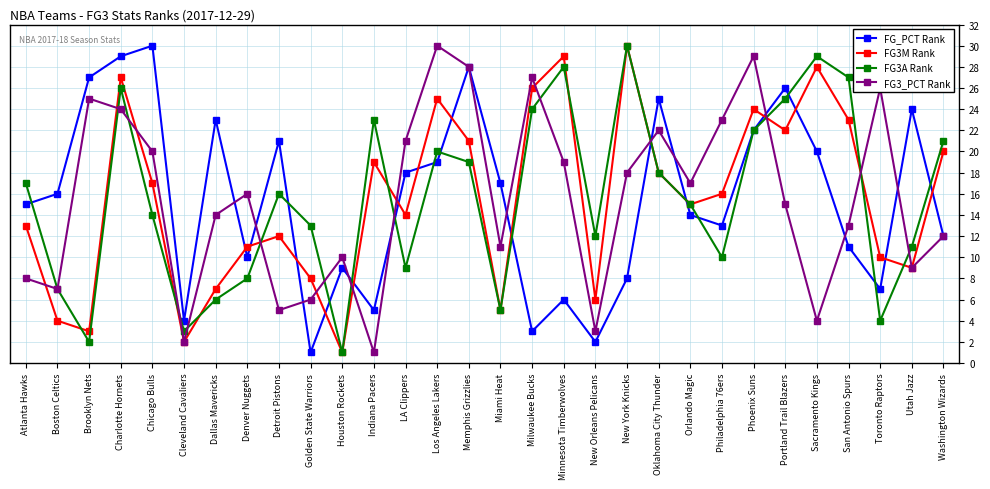

True or false: FG_PCT Rank has more than 0 interior local peaks.

True